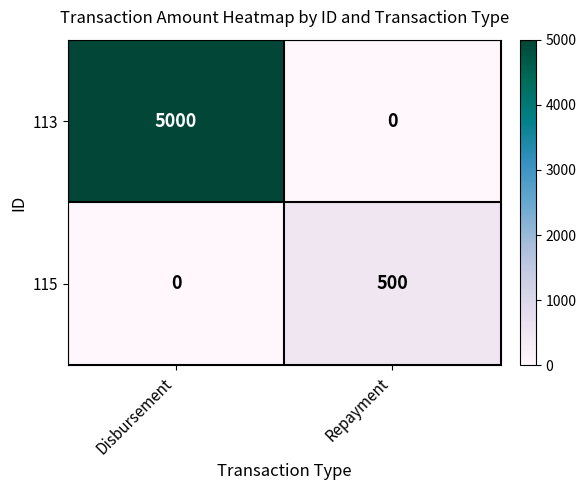

What is the sum of the 113 values at Disbursement and Repayment?

5000